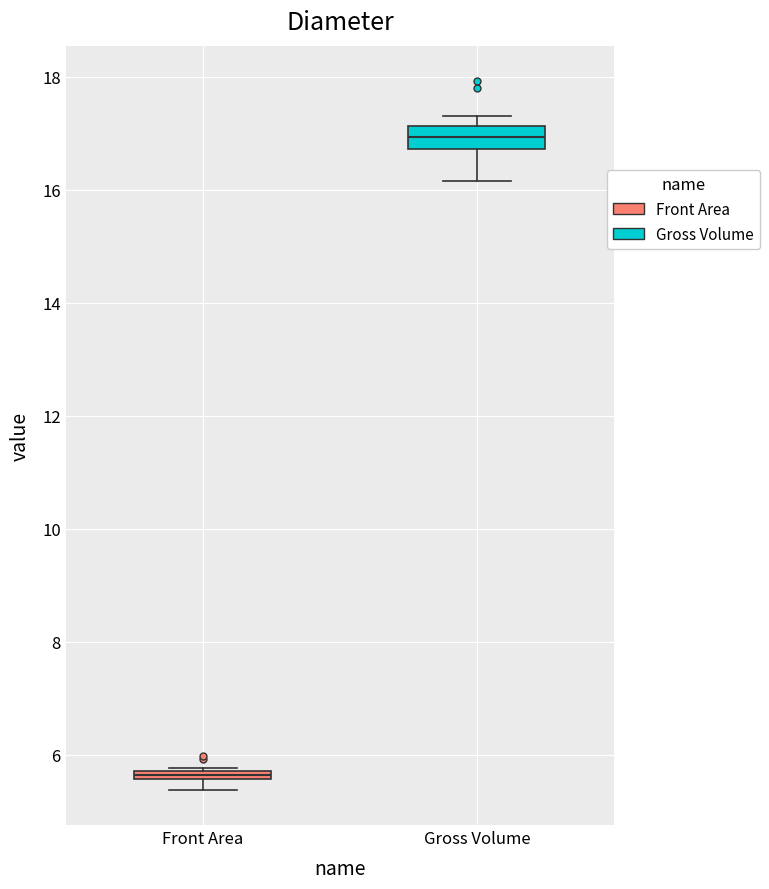

Where is the lower edge of the box for Front Area on the y-axis? The values are not printed on the chart, so give them approximately, as read against the axis.

5.6